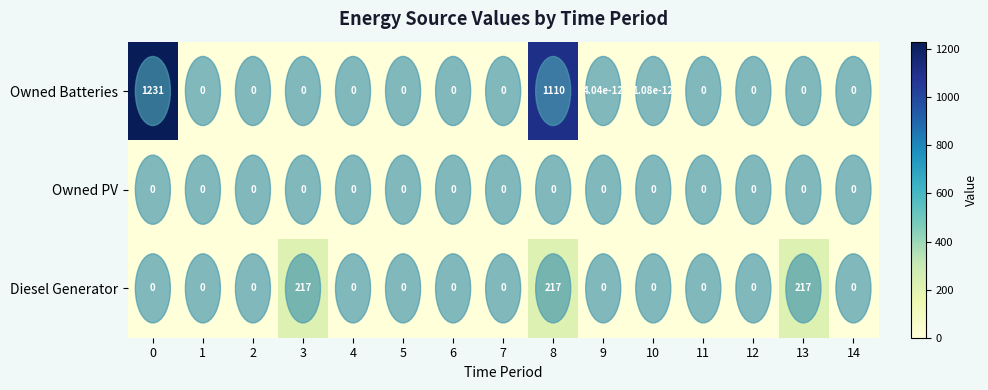

Is it true that Diesel Generator equals 0.0 at 7?

True